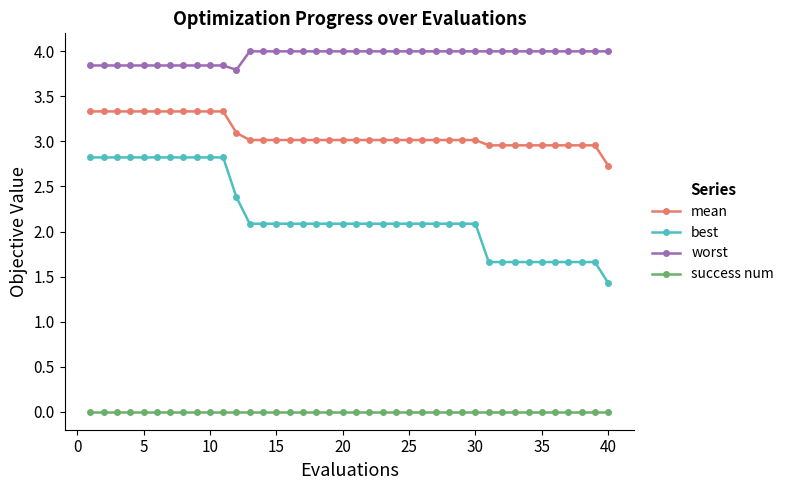

True or false: worst and mean cross at least once.

False